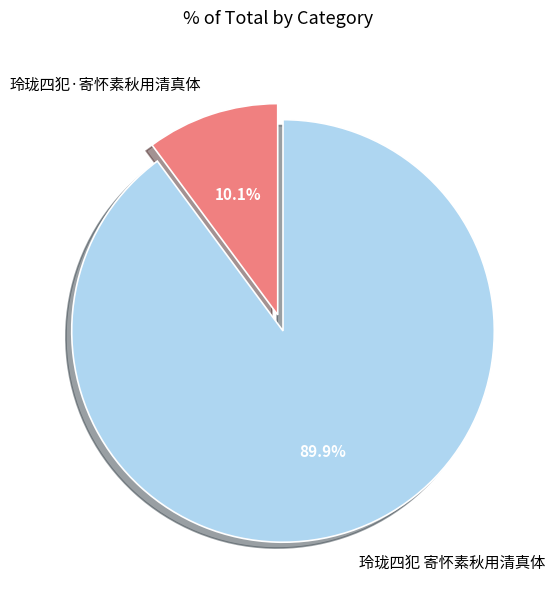

Count the number of slices in the pie.

2